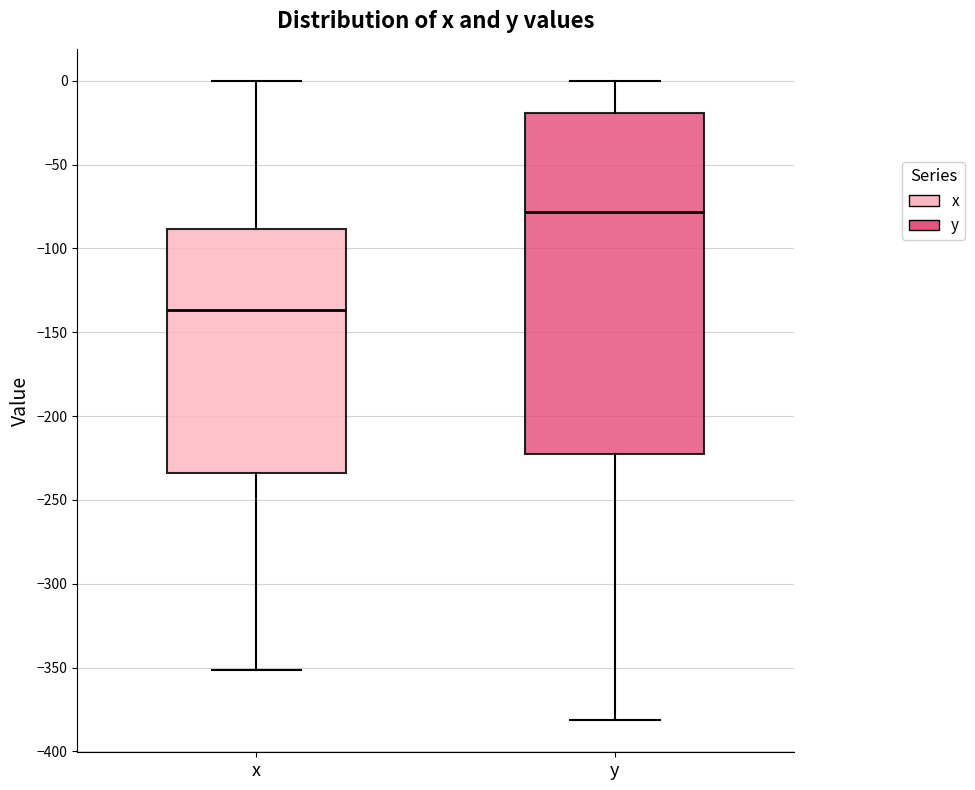

Which box is the tallest, from its lower edge to its upper edge?

y